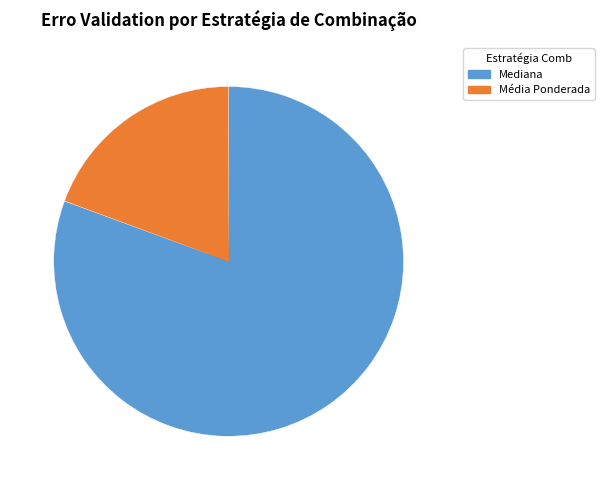

Does any single category account for the majority?

Yes